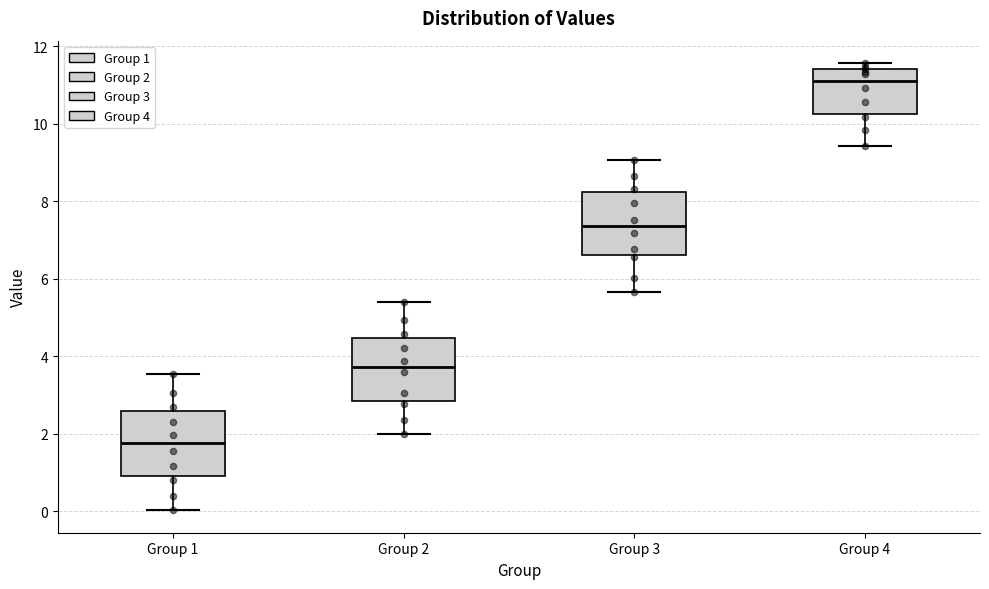

Where does the median line of the box for Group 2 sit on the y-axis? The values are not printed on the chart, so give them approximately, as read against the axis.

3.8